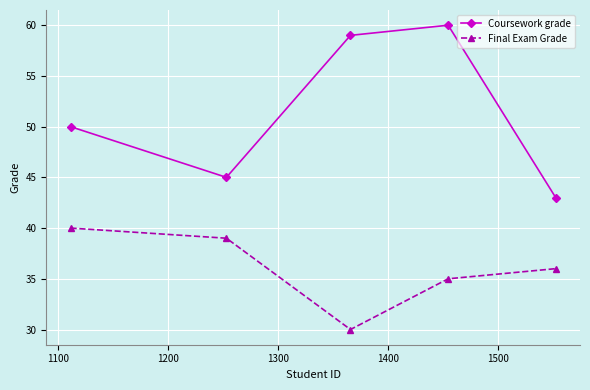

Which series has the largest range (max minus min)?

Coursework grade